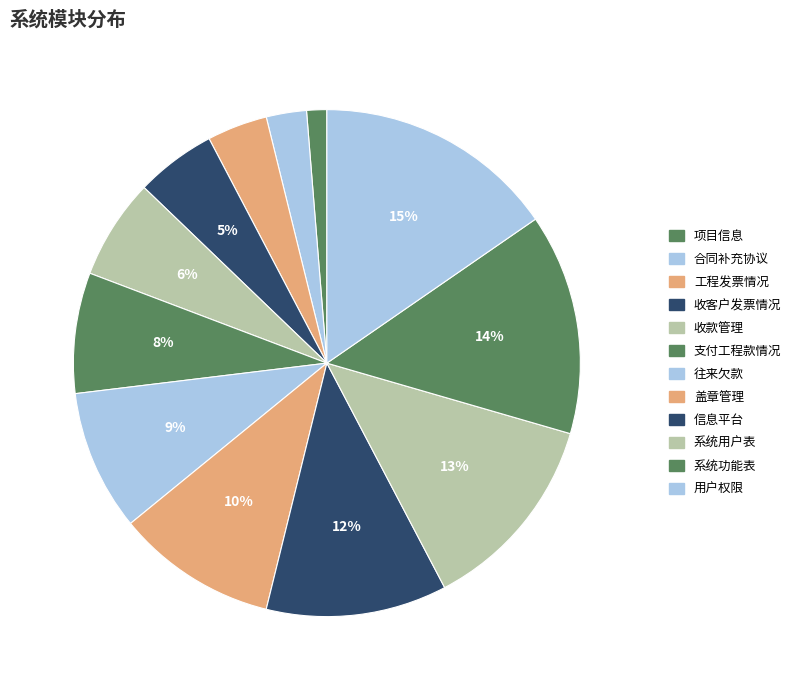

How many segments does this pie chart have?

12